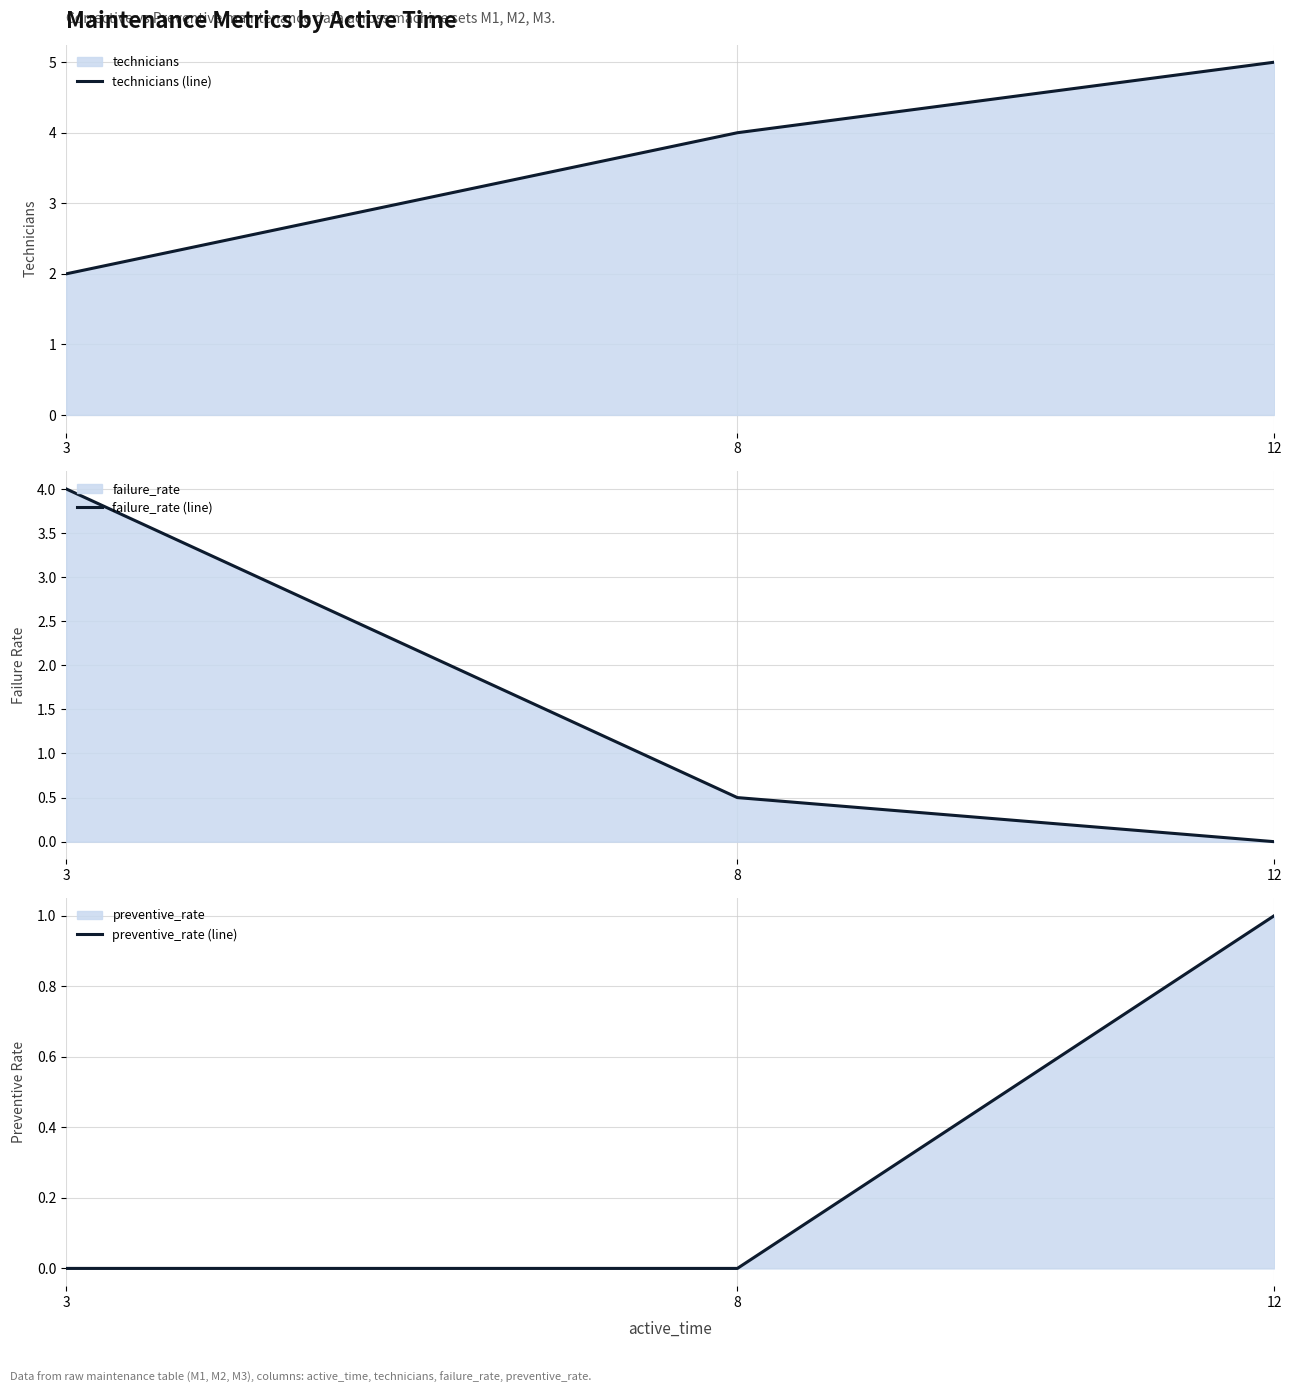

Does the chart display data point markers on the line(s)?

No